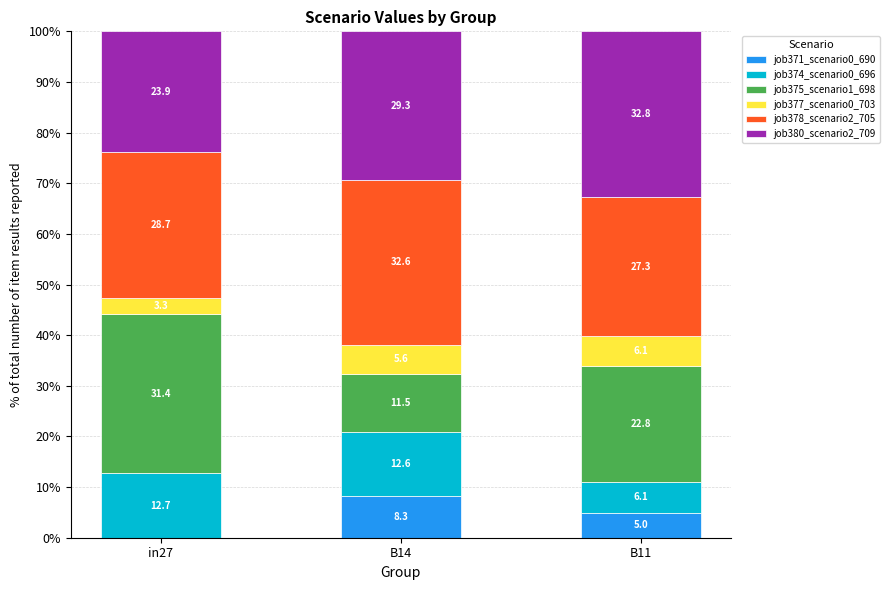

The job371_scenario0_690 series shows 5.0 at B11. True or false?

True